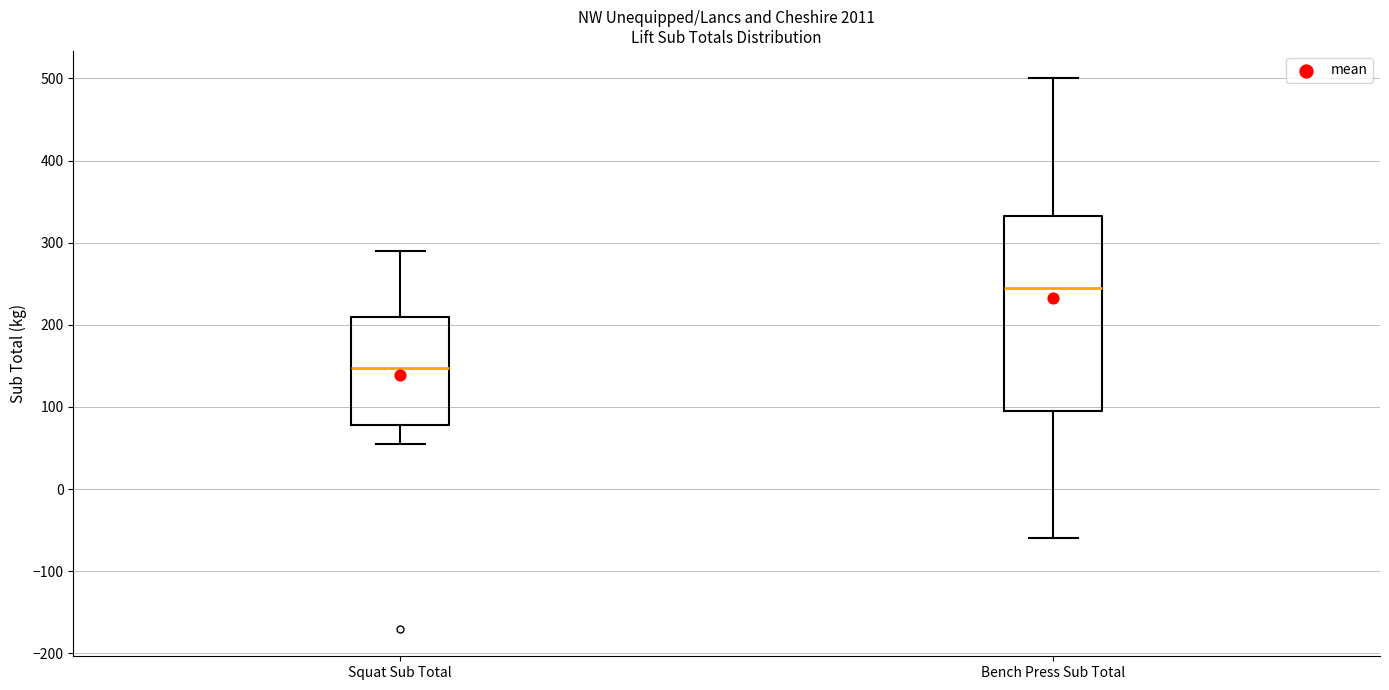

Comparing the boxes themselves (not the whiskers), which one is the tallest?

Bench Press Sub Total